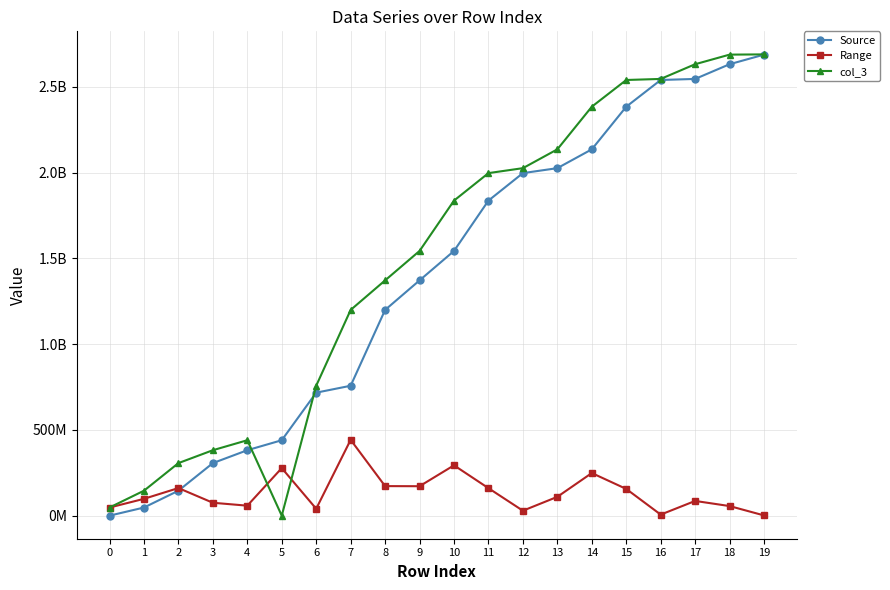

Reading left to right, list all the values displayed in this chart.

Source: 0	47360832	145454582	306349987	381576527	439773822	717118138	757355732	1199400457	1371703183	1543332738	1836834678	1997132597	2026007247	2135774873	2384227172	2540063154	2546234031	2632034694	2687941166
Range: 47360832	98093750	160895405	75226540	58197295	277344316	40237594	442044725	172302726	171629555	293501940	160297919	28874650	109767626	248452299	155835982	6170877	85800663	55906472	1328826
col_3: 47360832	145454582	306349987	381576527	439773822	0	757355732	1199400457	1371703183	1543332738	1836834678	1997132597	2026007247	2135774873	2384227172	2540063154	2546234031	2632034694	2687941166	2689269992